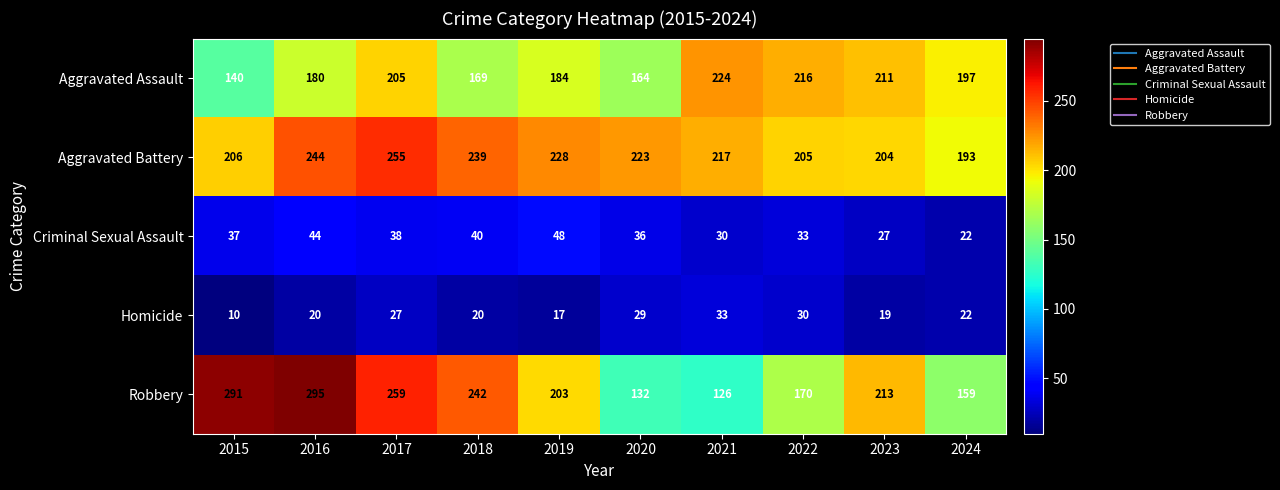

At which category is the sum across all series the highest?

2017